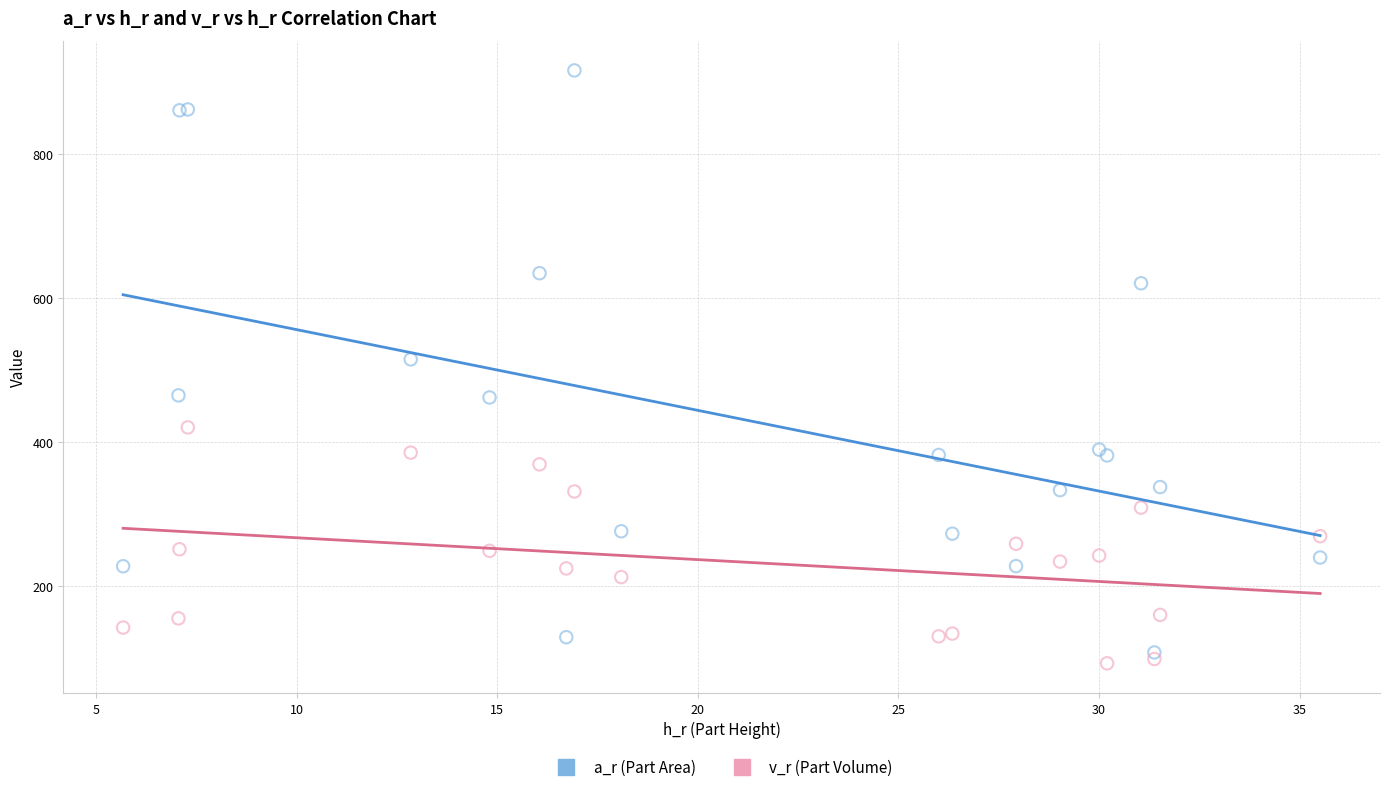

Across all series, what Y value is closest to 503?

514.3